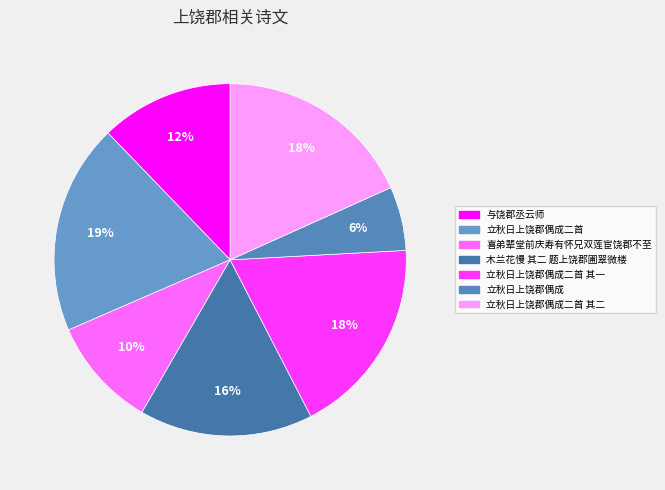

To the nearest percent, what portion does 立秋日上饶郡偶成二首 其二 represent?

18%